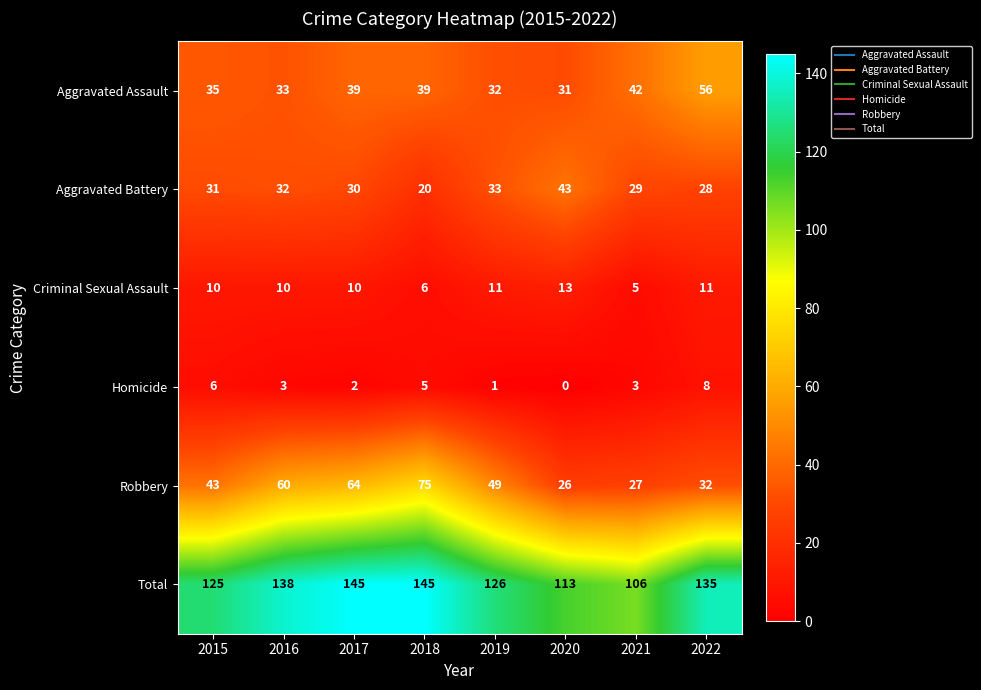

How many series are shown in this chart?

6